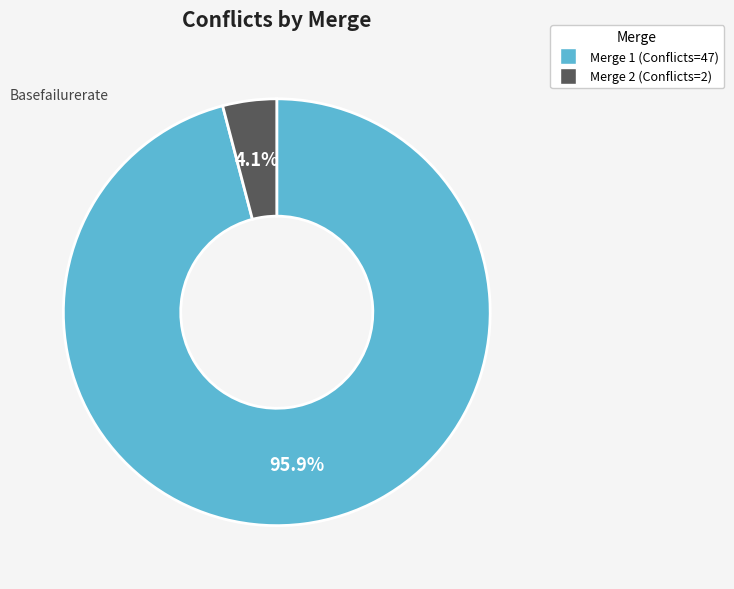

Does any single category account for the majority?

Yes